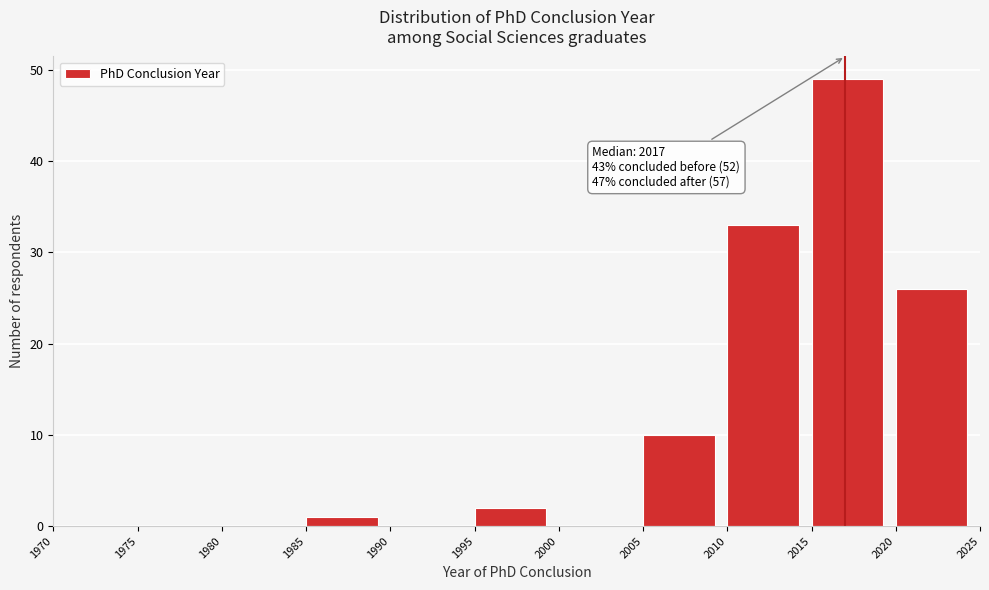

Which range on the x-axis has the tallest bar?

2015 to 2020